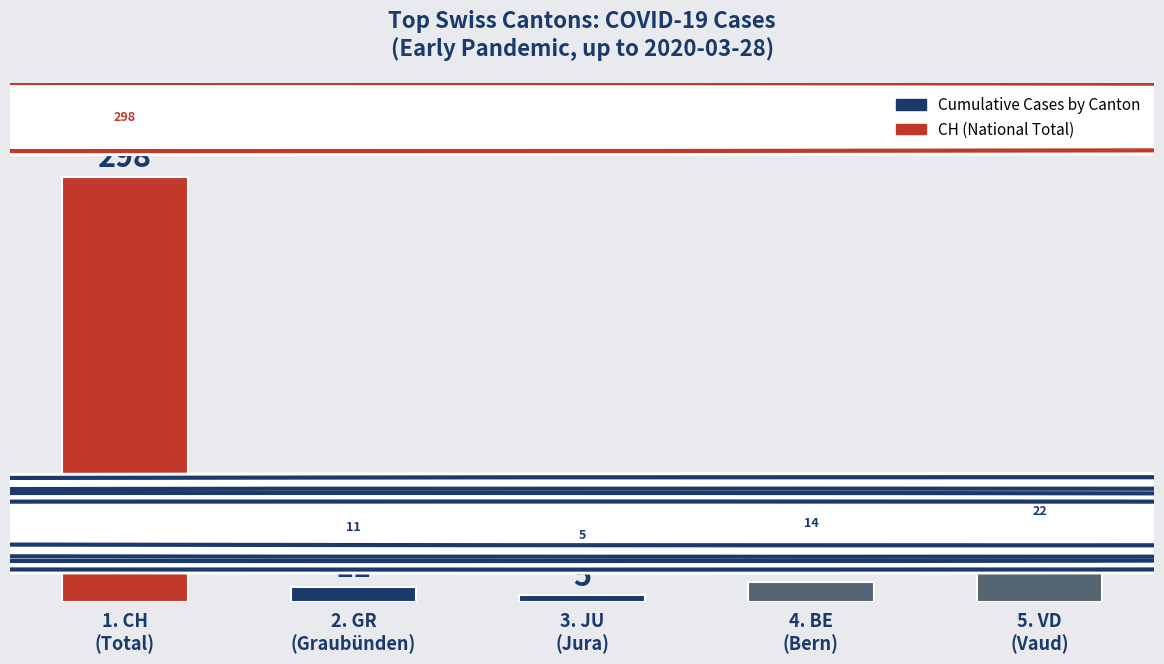

At which category does the chart reach its peak across all series?

1. CH
(Total)